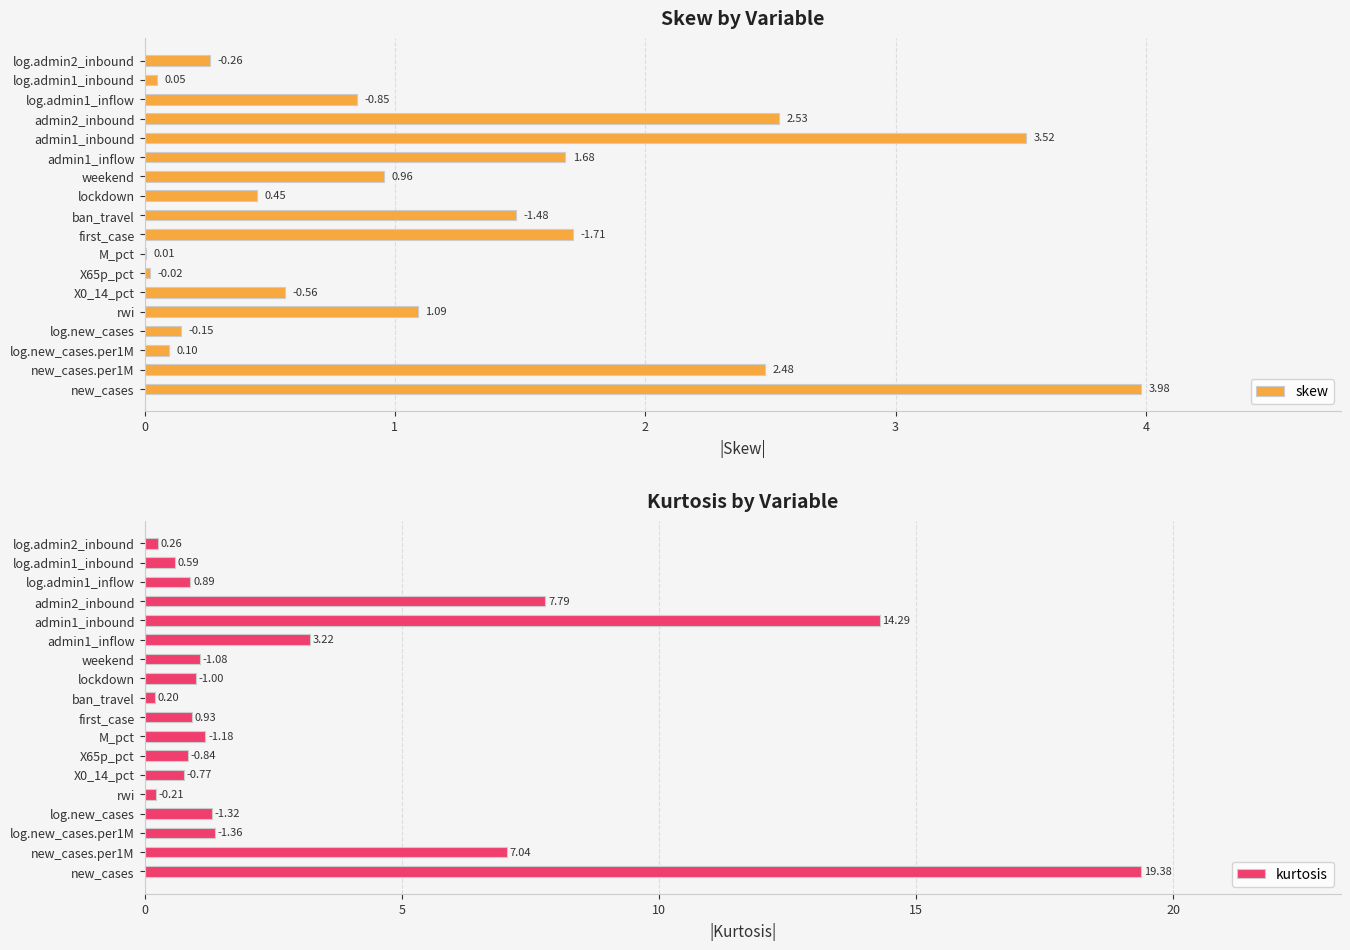

At how many categories does at least one series exceed 8?

2